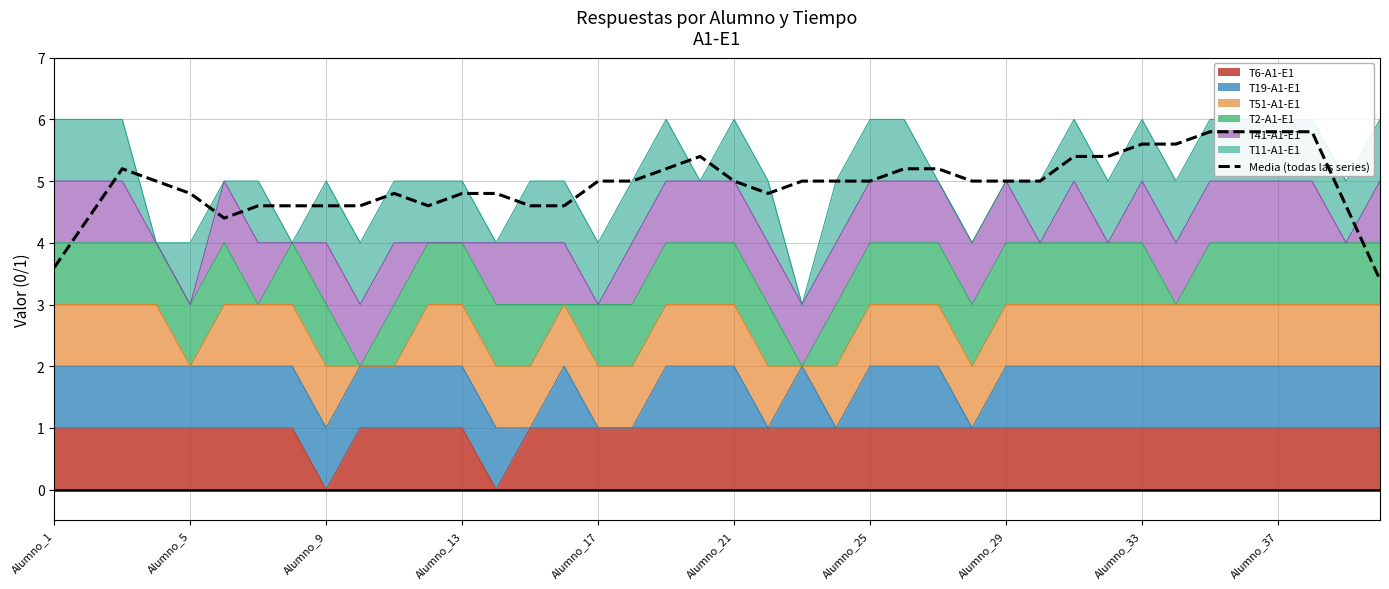

True or false: the data shows 5.8 at 37.

True